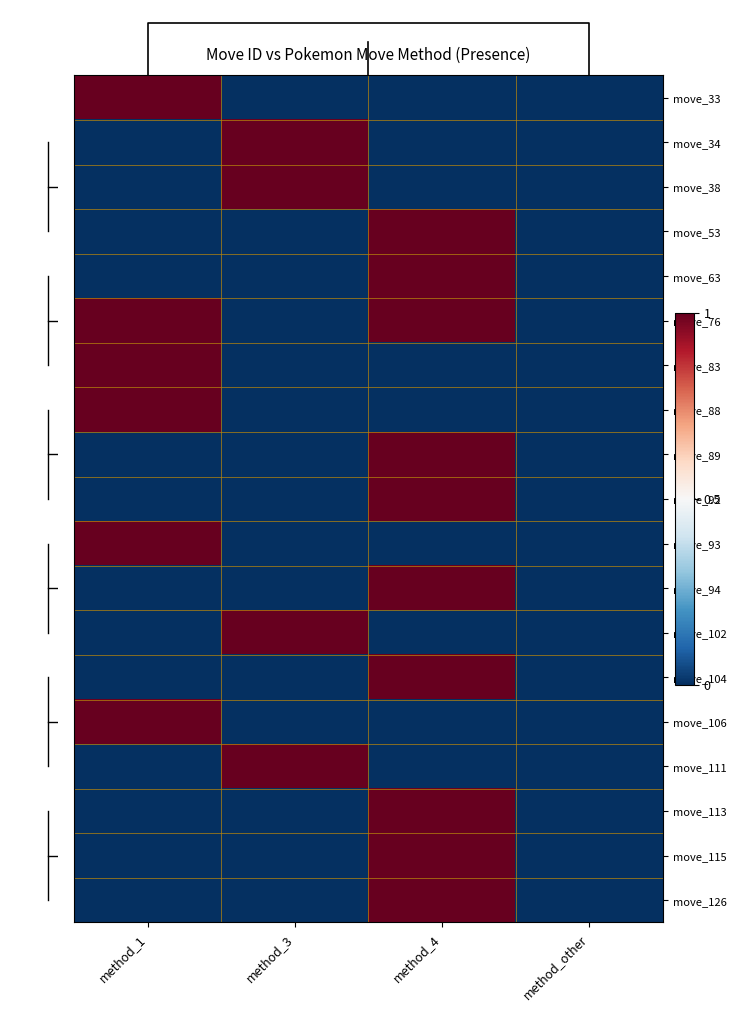

What is the spread (max minus min) of values at method_1?

1